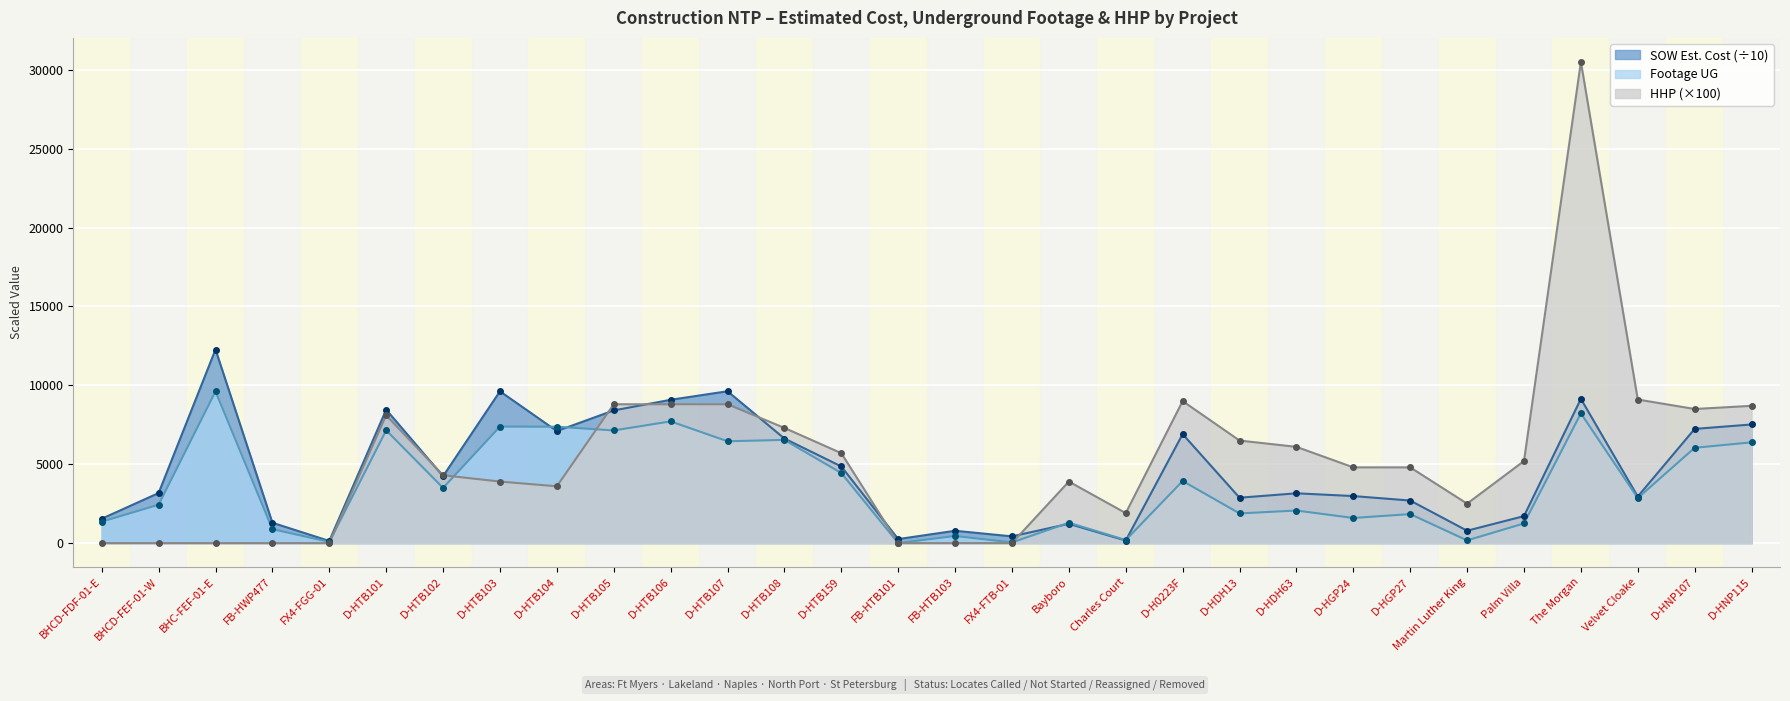

At how many categories does at least one series exceed 29213?

1